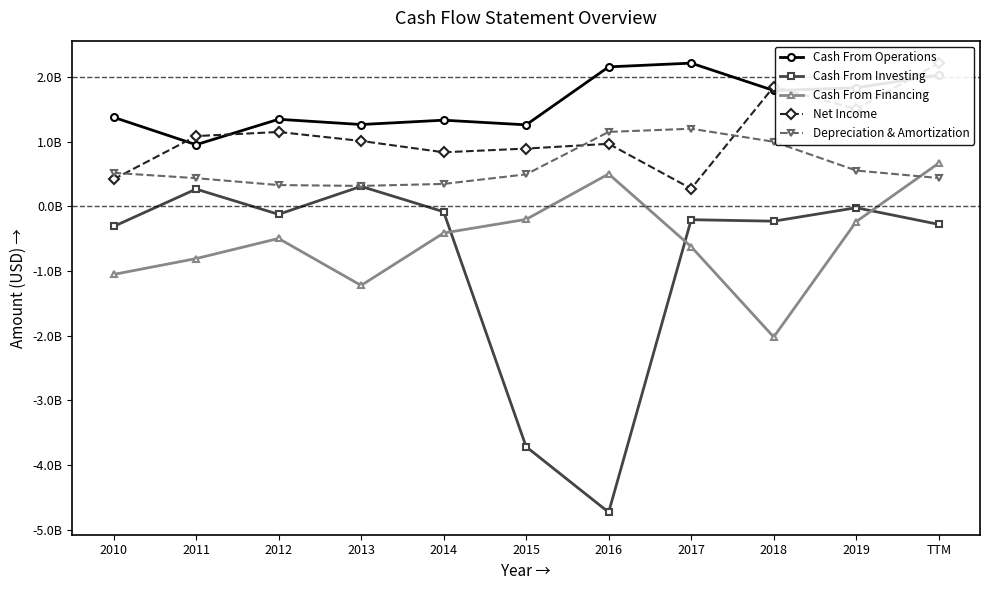

Where do Depreciation & Amortization and Net Income first cross each other?

2010 and 2011